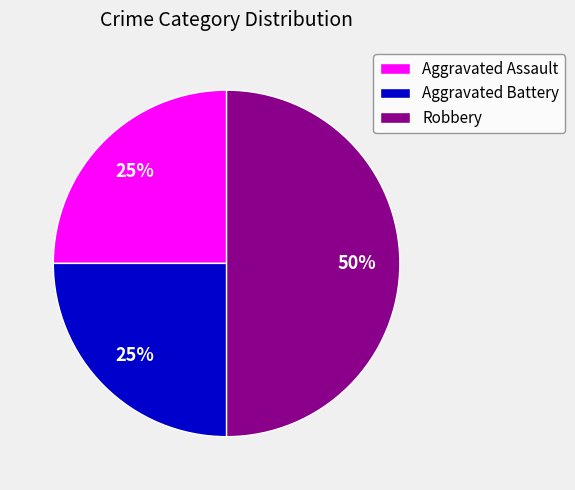

To the nearest percent, what percentage of the pie is Aggravated Battery?

25%